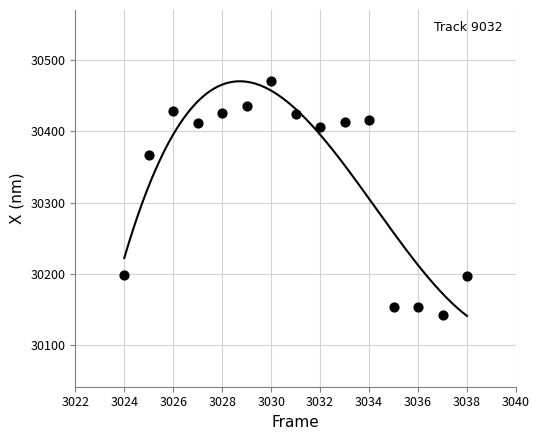

What is the range of X values (max minus min)?

14.0